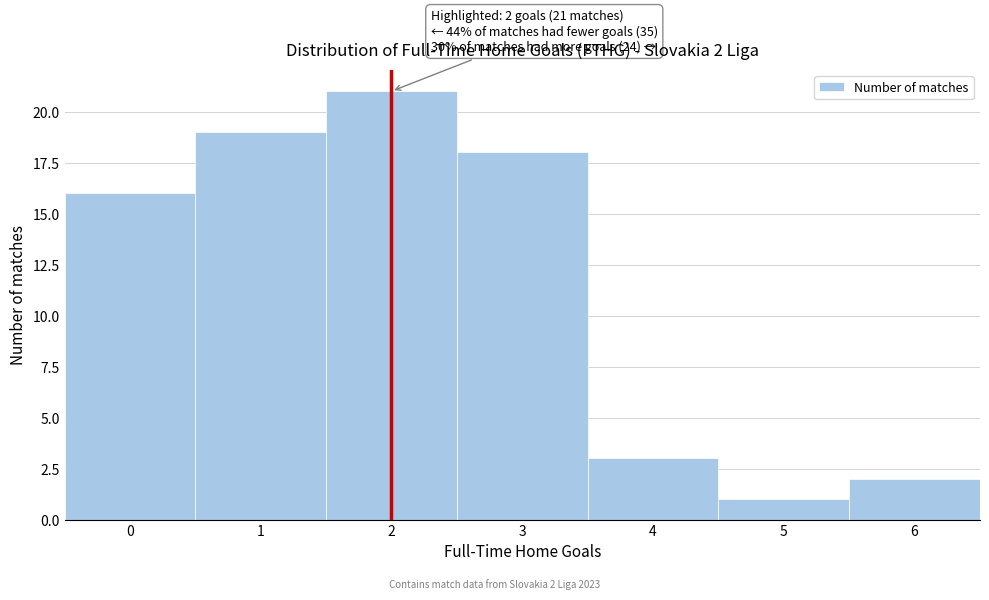

Reading right to left, transcribe all the data shown in this chart.

2	1	3	18	21	19	16